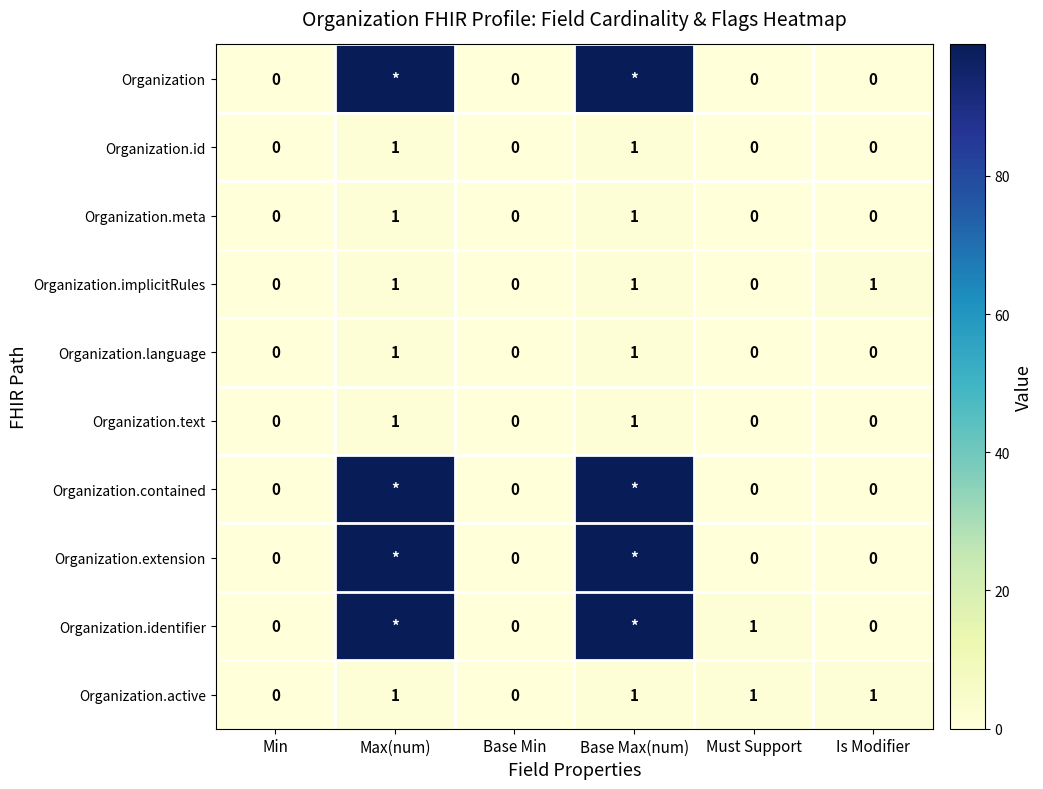

True or false: Organization.implicitRules has a value of -1 at Base Min.

False